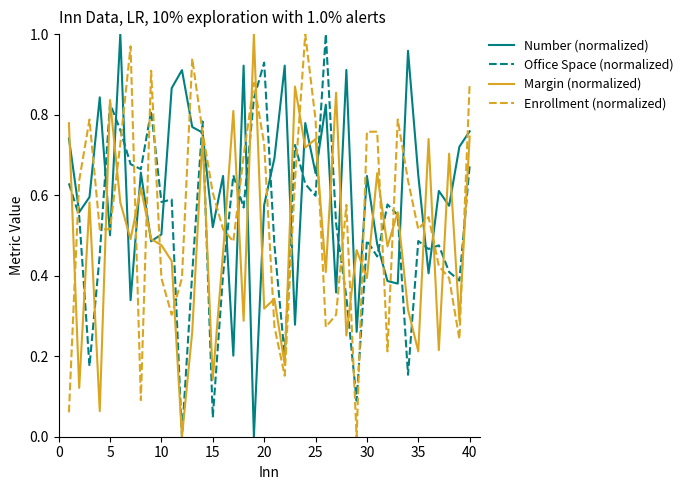

True or false: Number (normalized) and Enrollment (normalized) cross at least once.

True